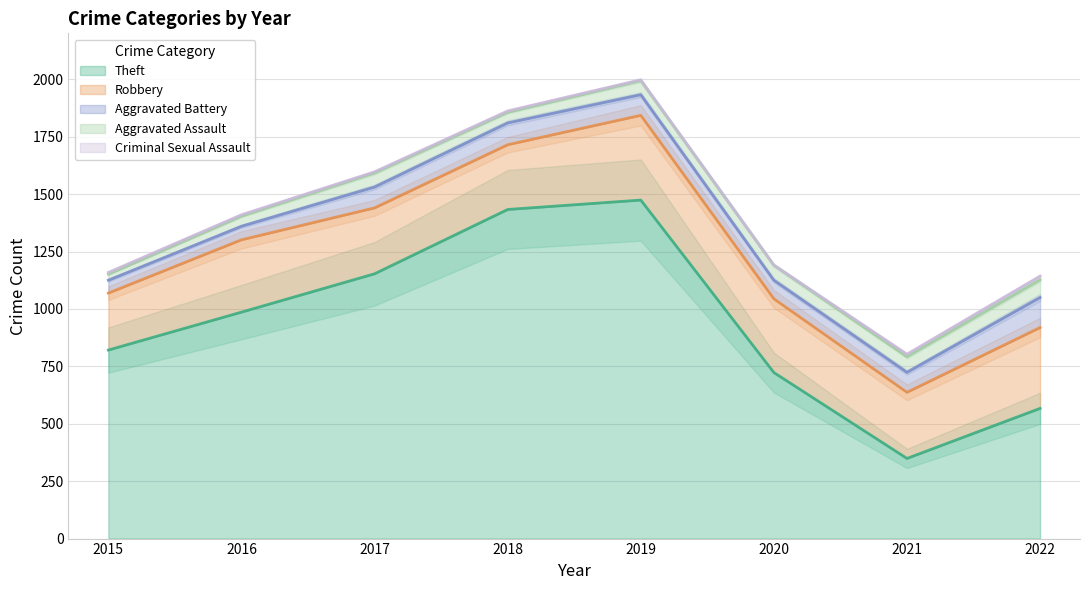

Which series has the widest spread of values?

Theft